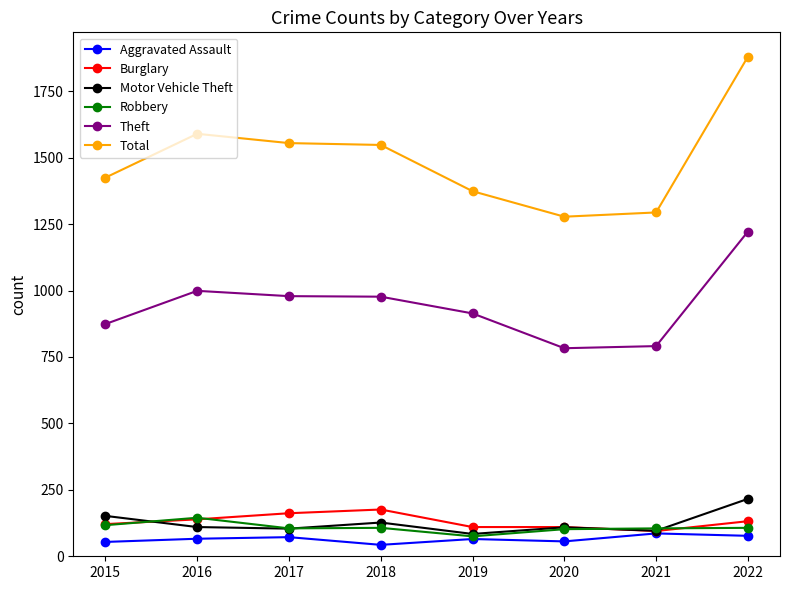

In Theft, how many points are lower than both neighbors (excluding endpoints)?

1